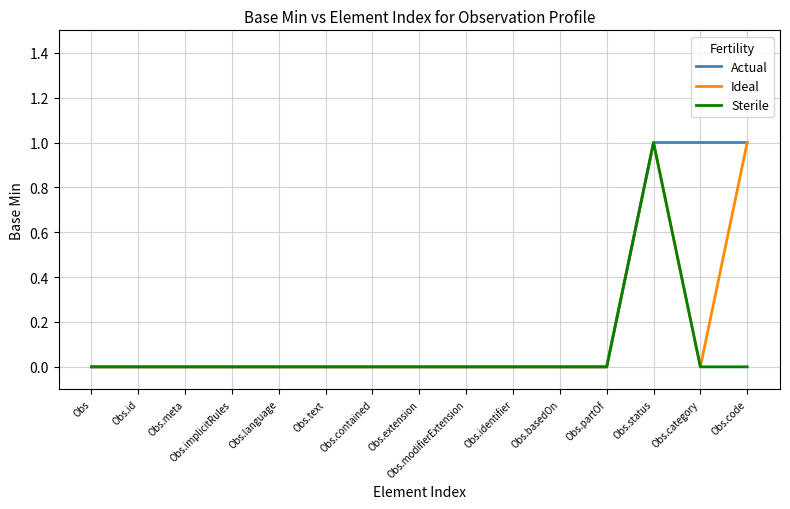

List the series in order of their overall mean, highest first.

Actual, Ideal, Sterile